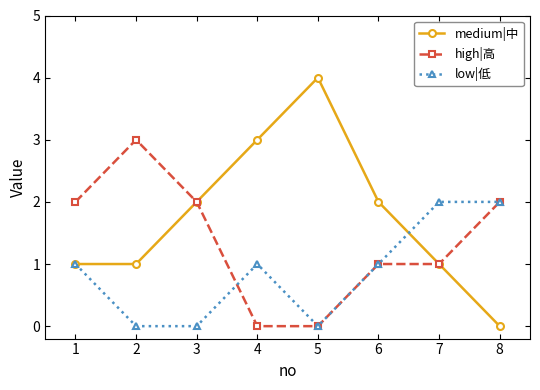

What is the average value of the low|低 series?

1